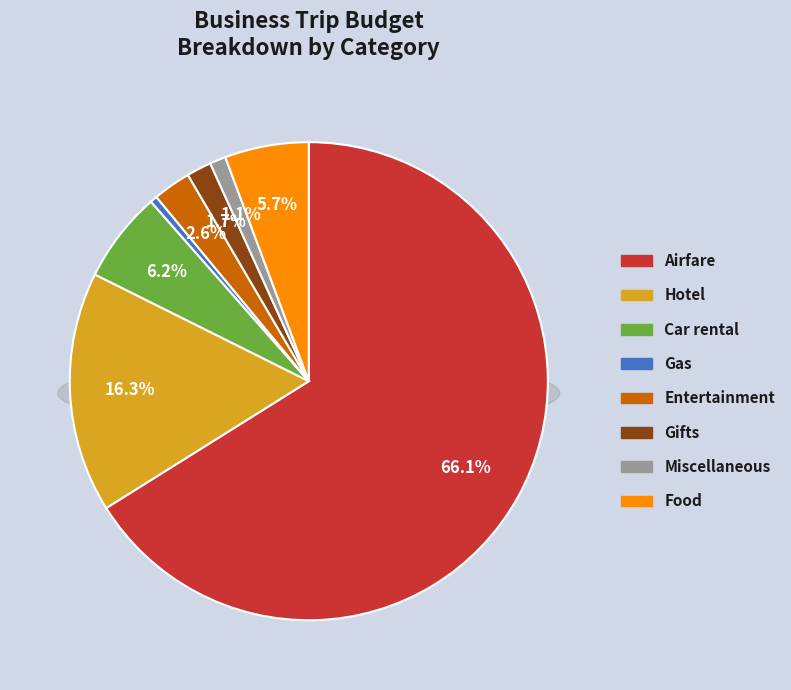

What is the total percentage of Car rental and Entertainment?

8.7%